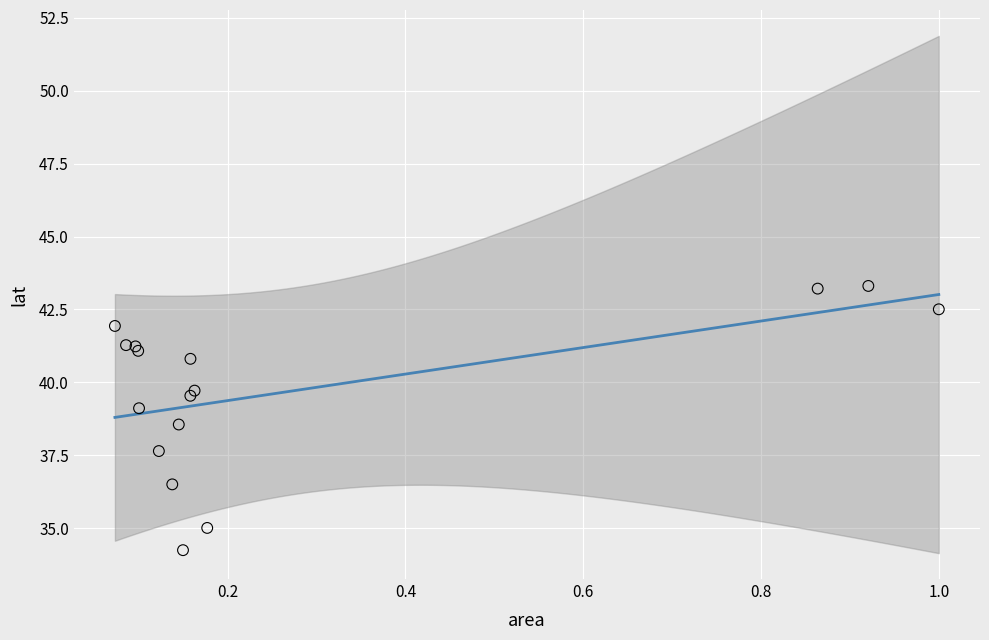

What Y value in the scatter plot is closest to 38?

37.6